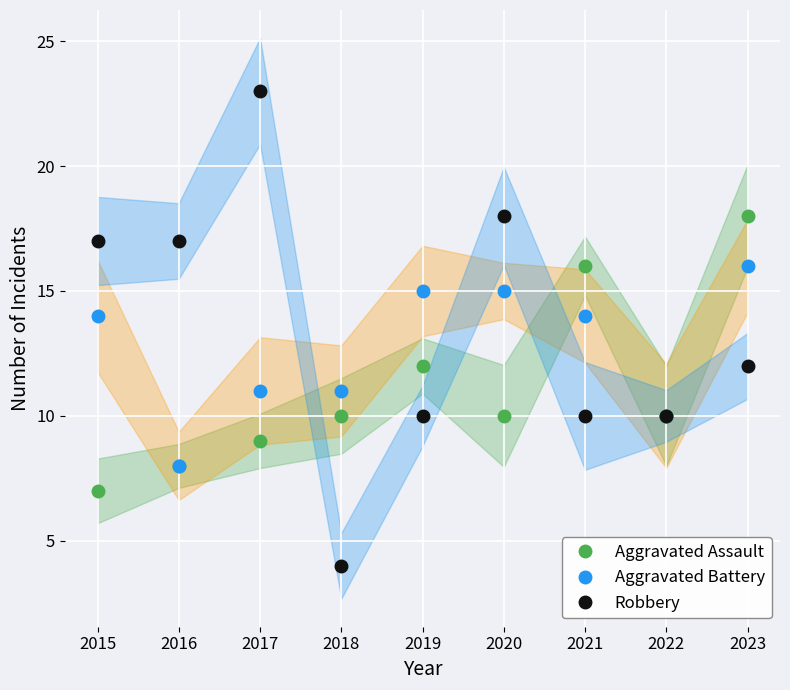

The Aggravated Battery series shows 26 at 2019. True or false?

False